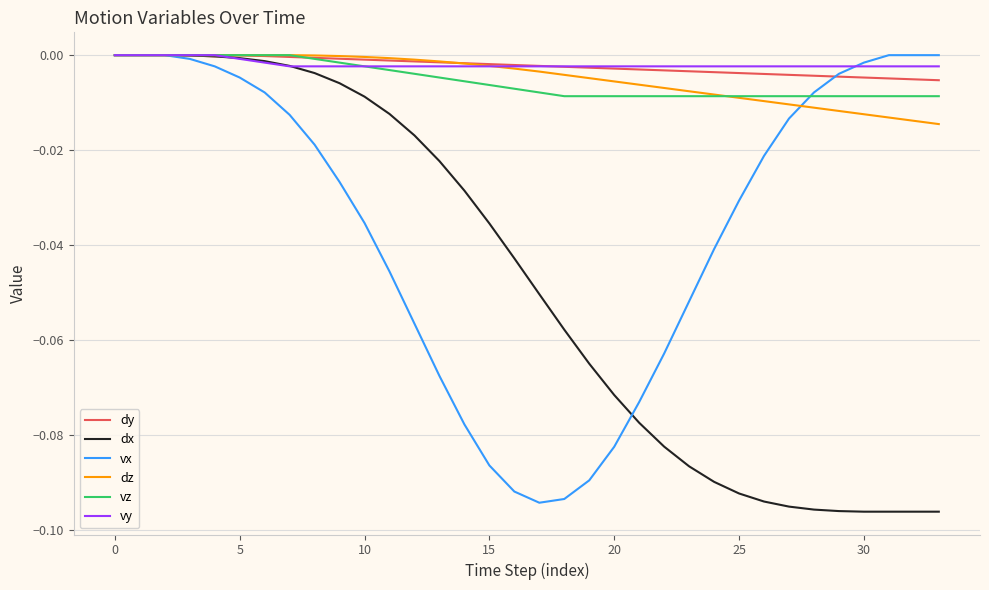

How many lines are shown in the chart?

6